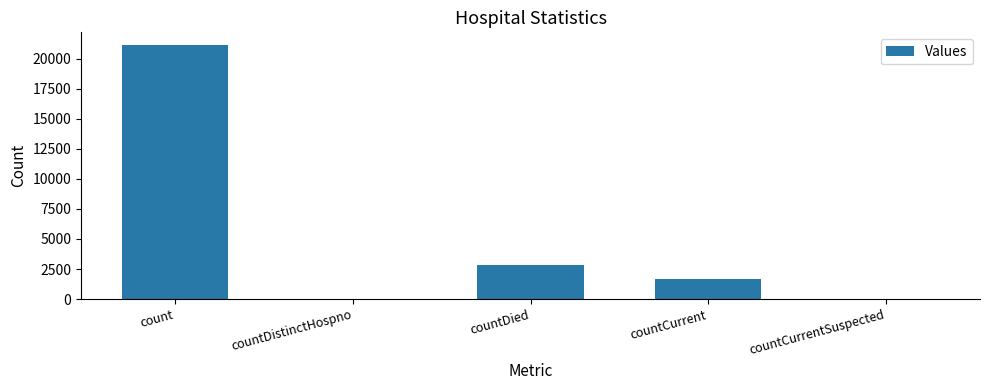

Between countDied and count, which is larger?

count